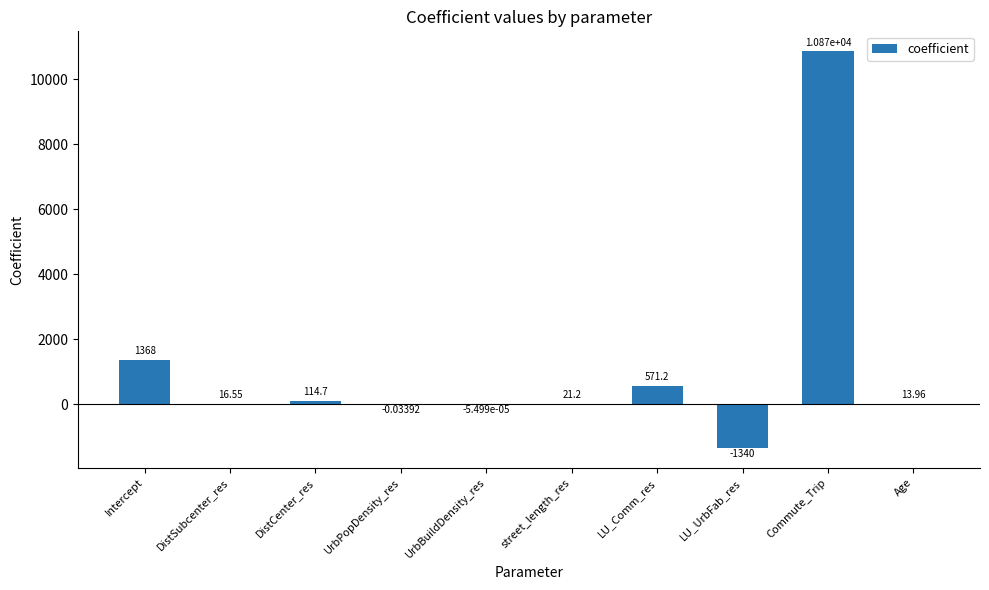

At which label does the data first exceed 21?

Intercept